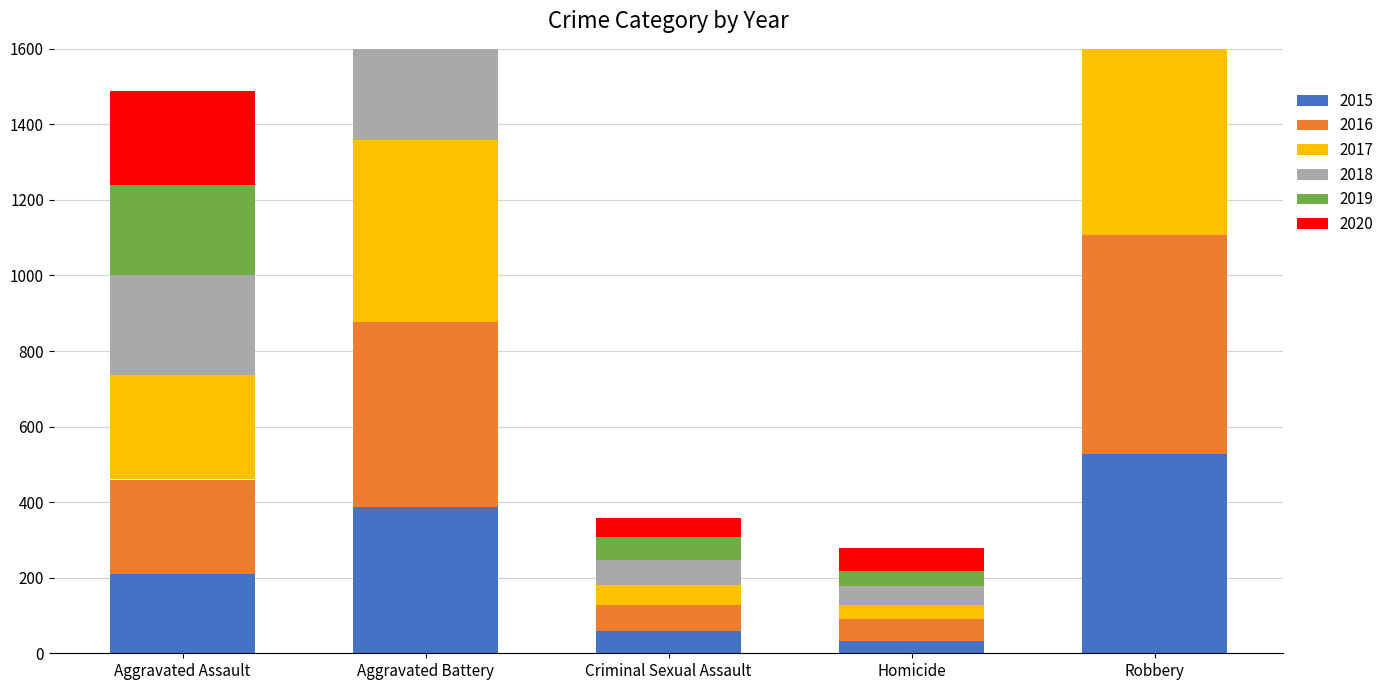

Where is 2015 nearest to the value 279?

Aggravated Assault